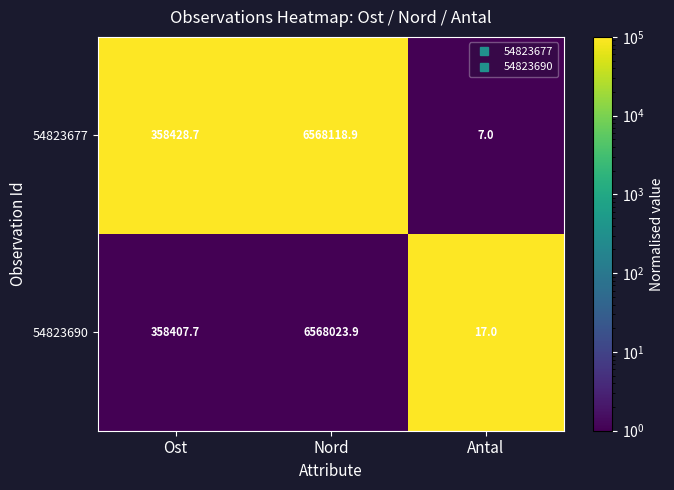

At Antal, list the series in order from smallest to largest.

54823677, 54823690